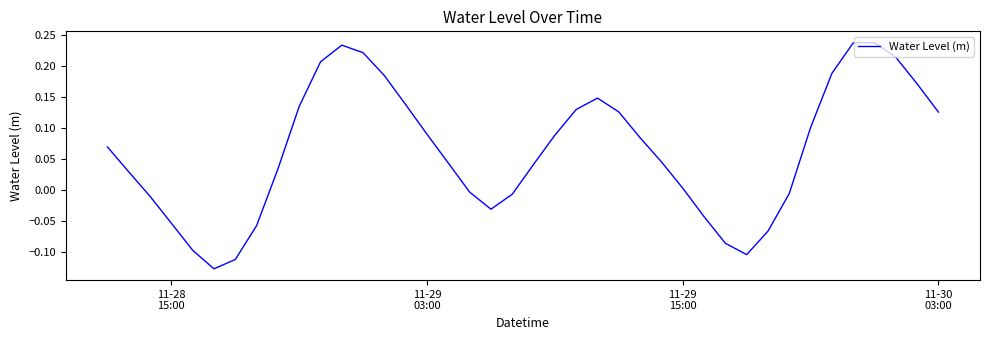

What is the difference between the maximum and minimum values?

0.4